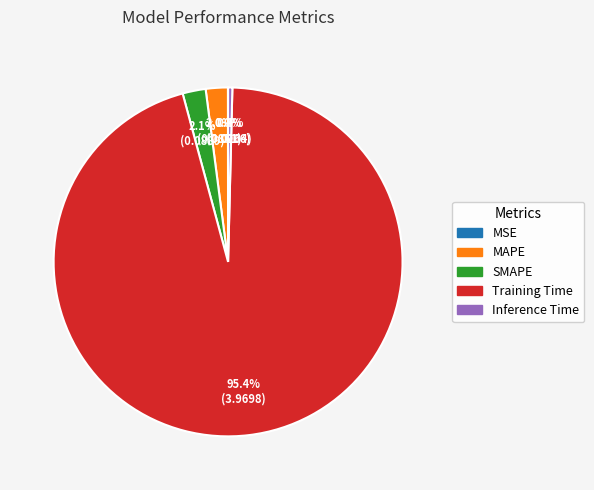

Which slice is the largest?

Training Time